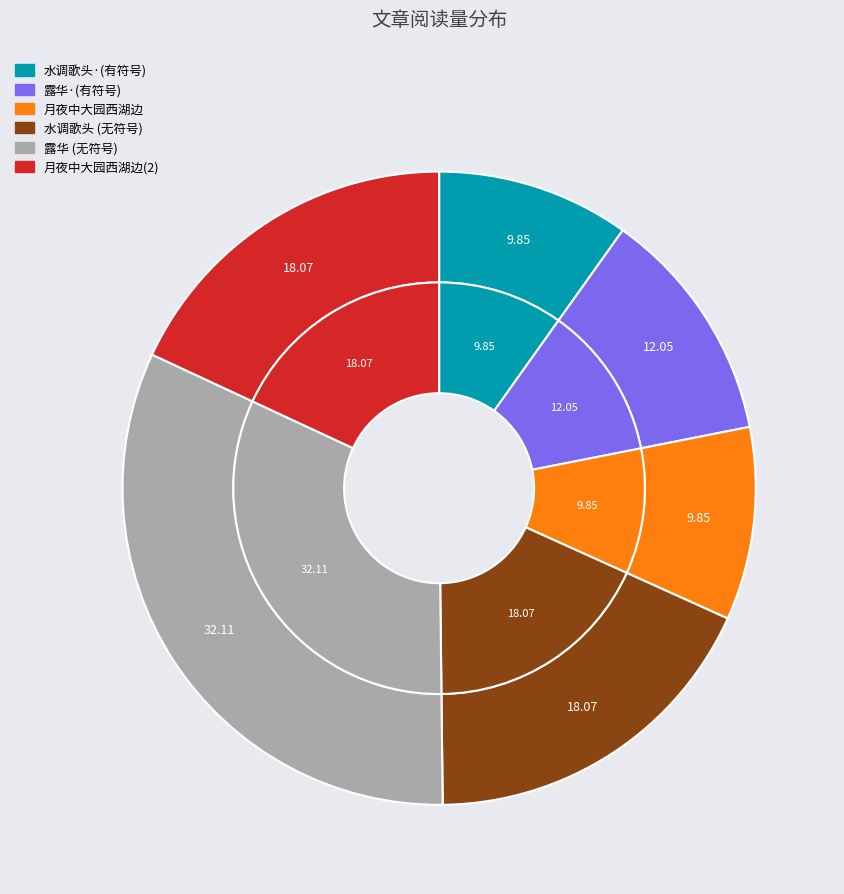

To the nearest percent, what is the difference between the largest and smallest slice percentages?

22%